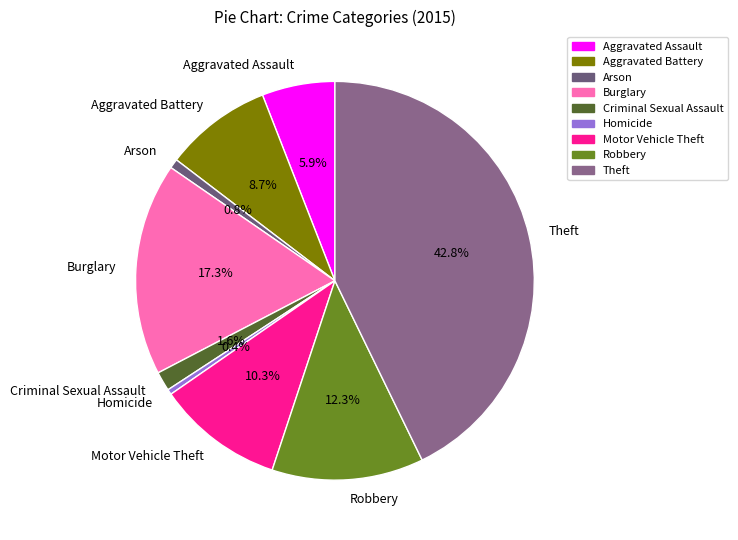

How many slices are in this pie chart?

9